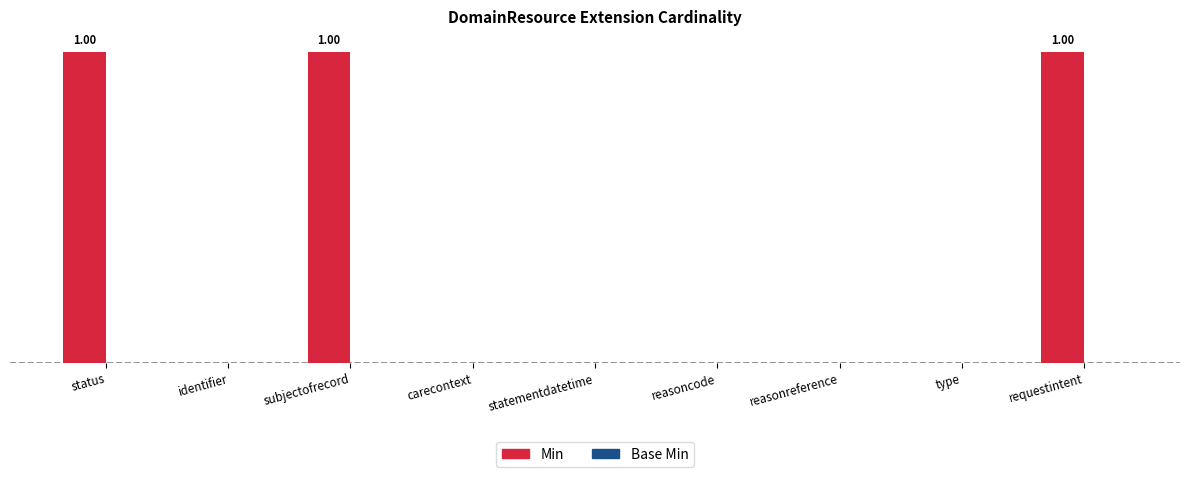

Which has a higher value, reasoncode or carecontext?

reasoncode